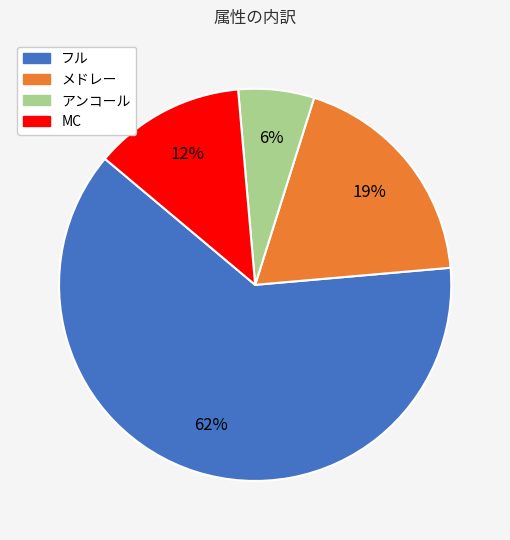

Does any single category account for the majority?

Yes